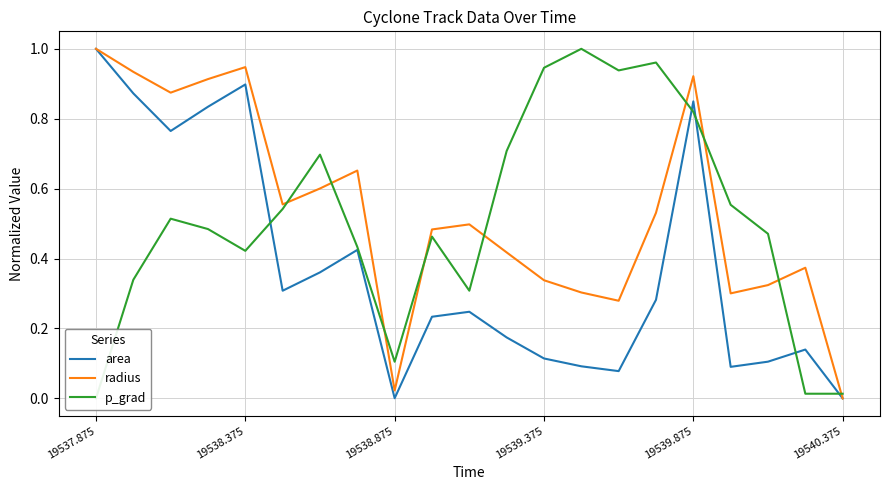

True or false: area and radius intersect in this chart.

False